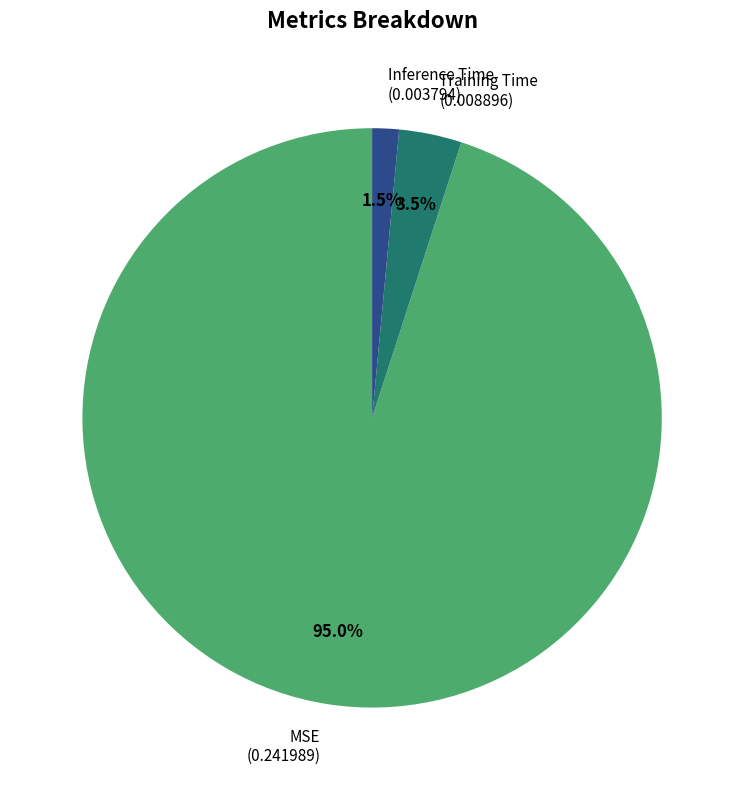

Count the number of slices in the pie.

3